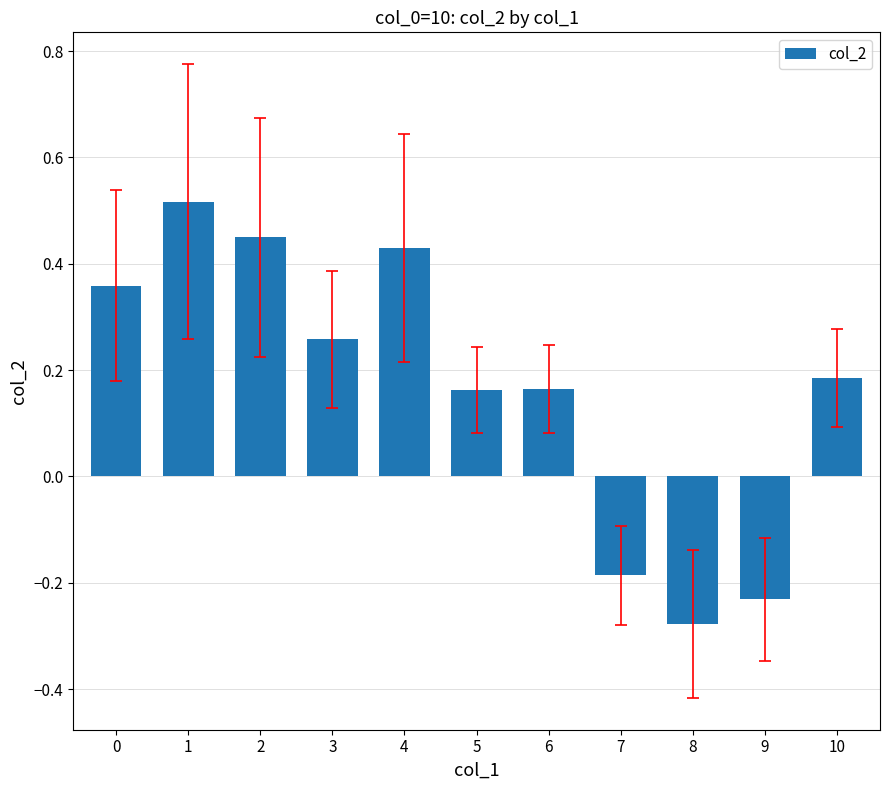

How many bars are there in total?

11